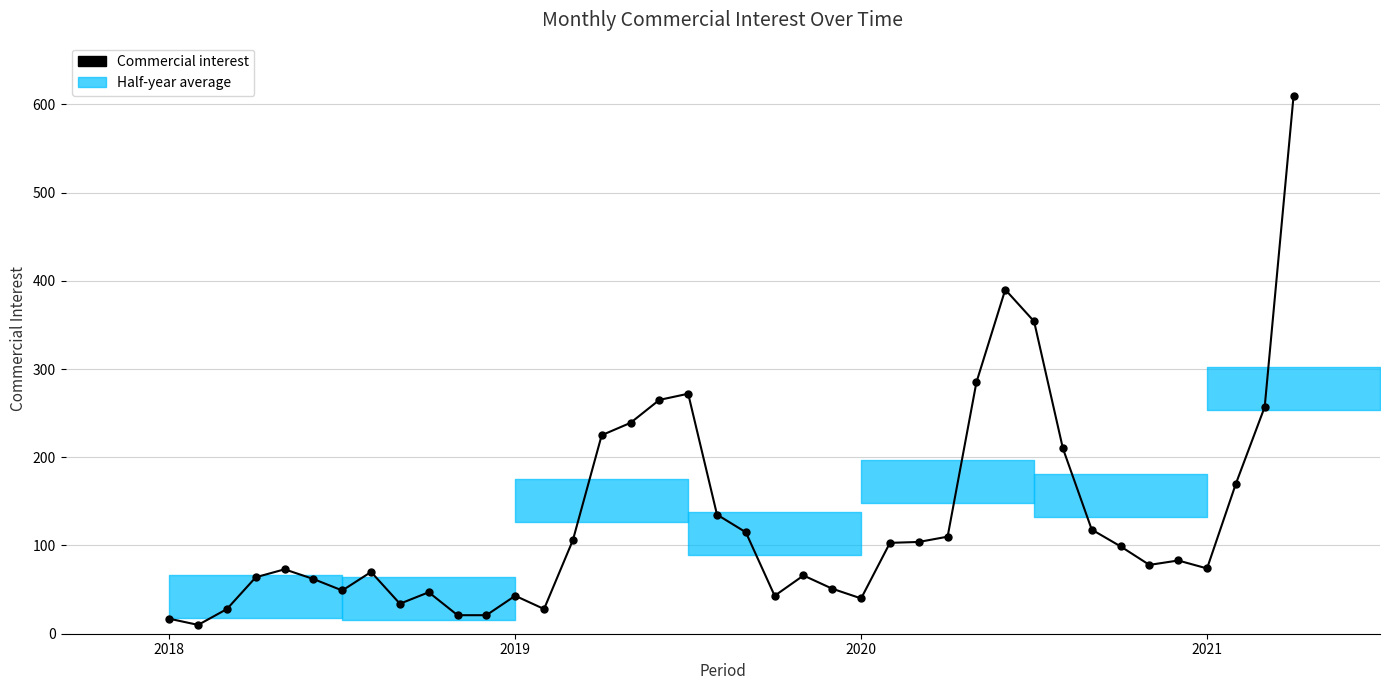

What is the difference between the second highest and minimum values?

380